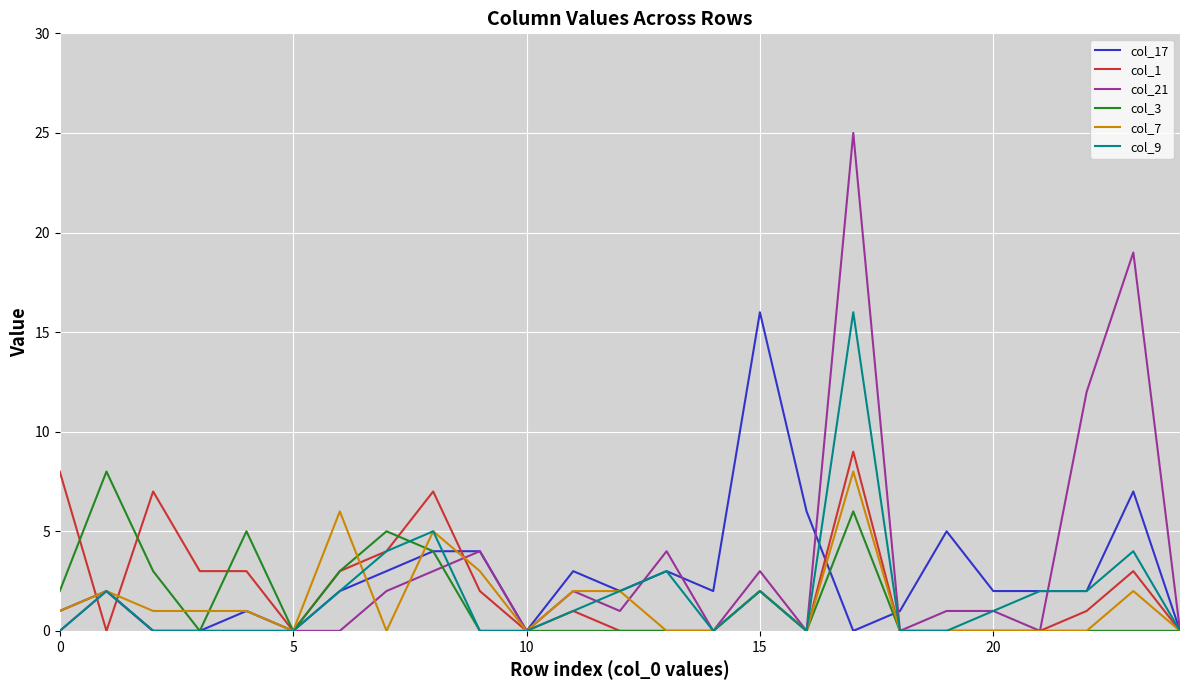

Which series has the widest spread of values?

col_21